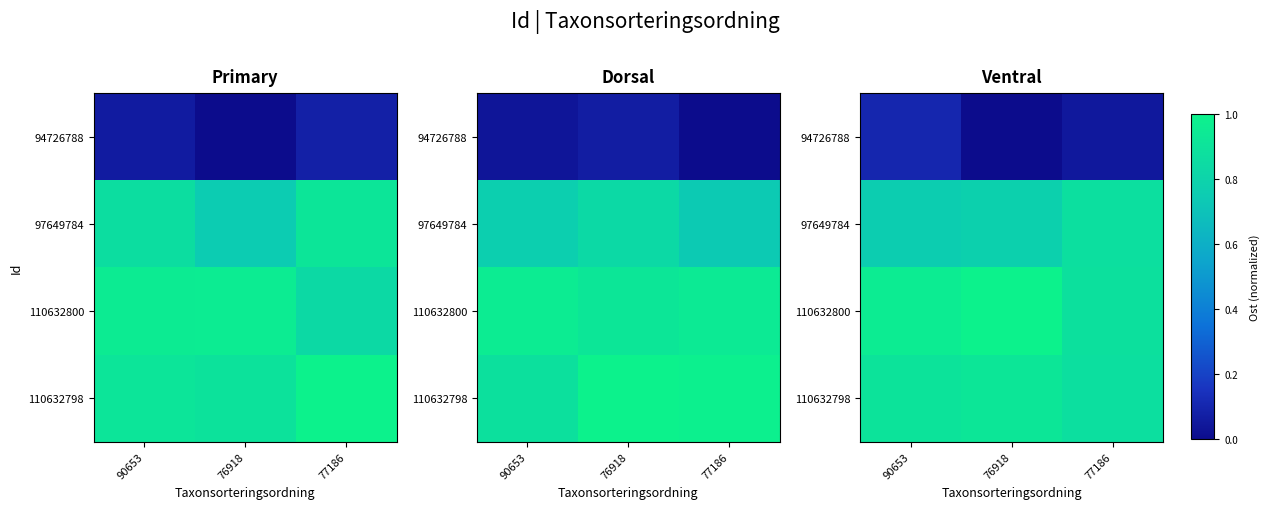

The 94726788 series shows 0.0 at 90653. True or false?

False